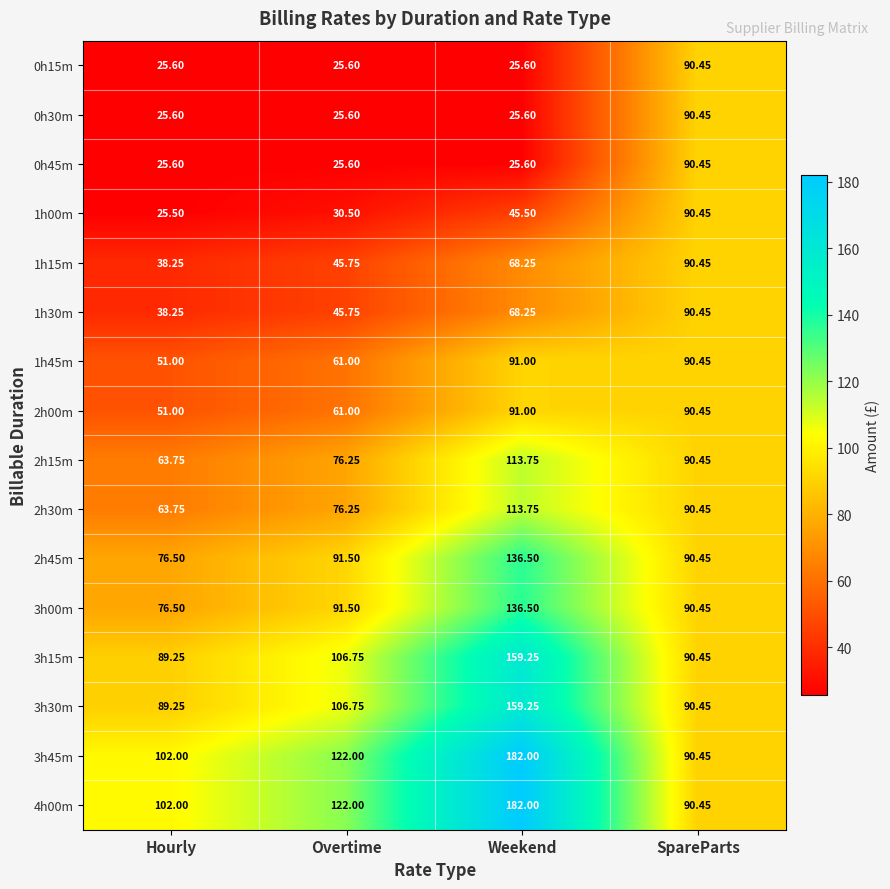

Where is 1h45m nearest to the value 71?

Overtime